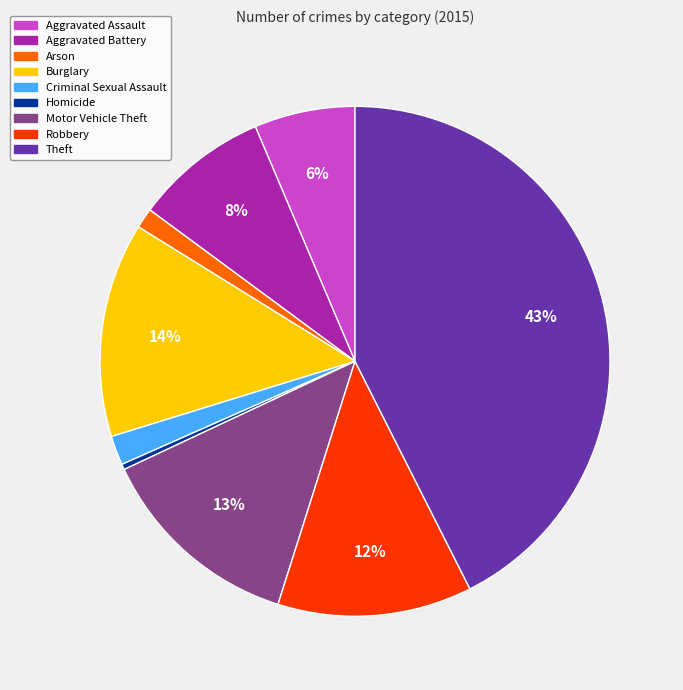

To the nearest percent, what portion does Criminal Sexual Assault represent?

2%